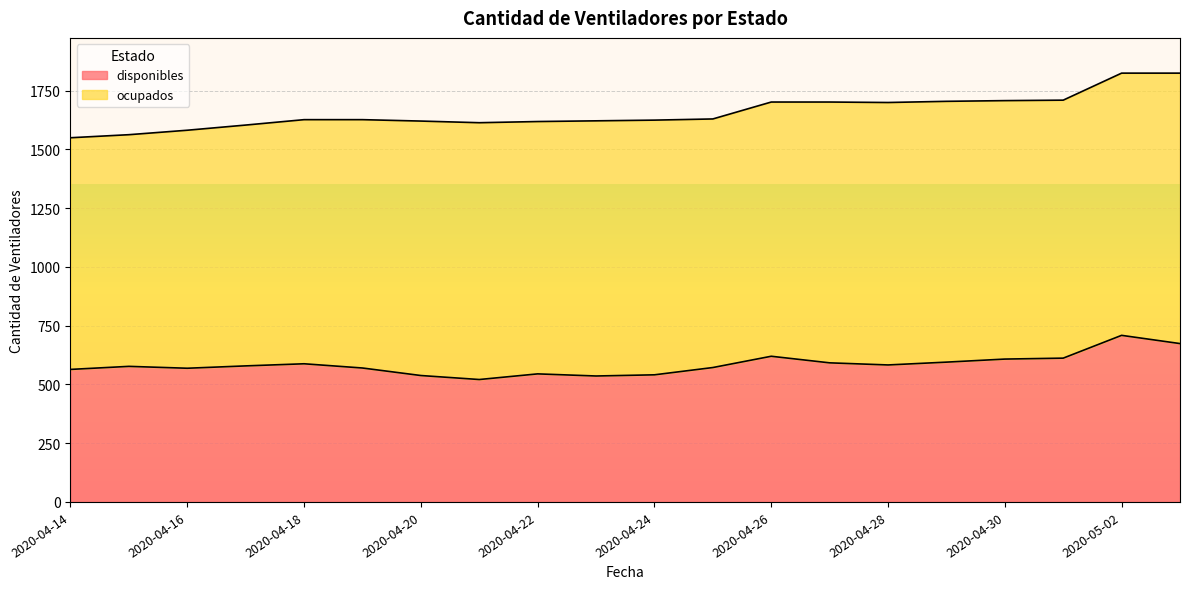

How many data points are above 579?

9